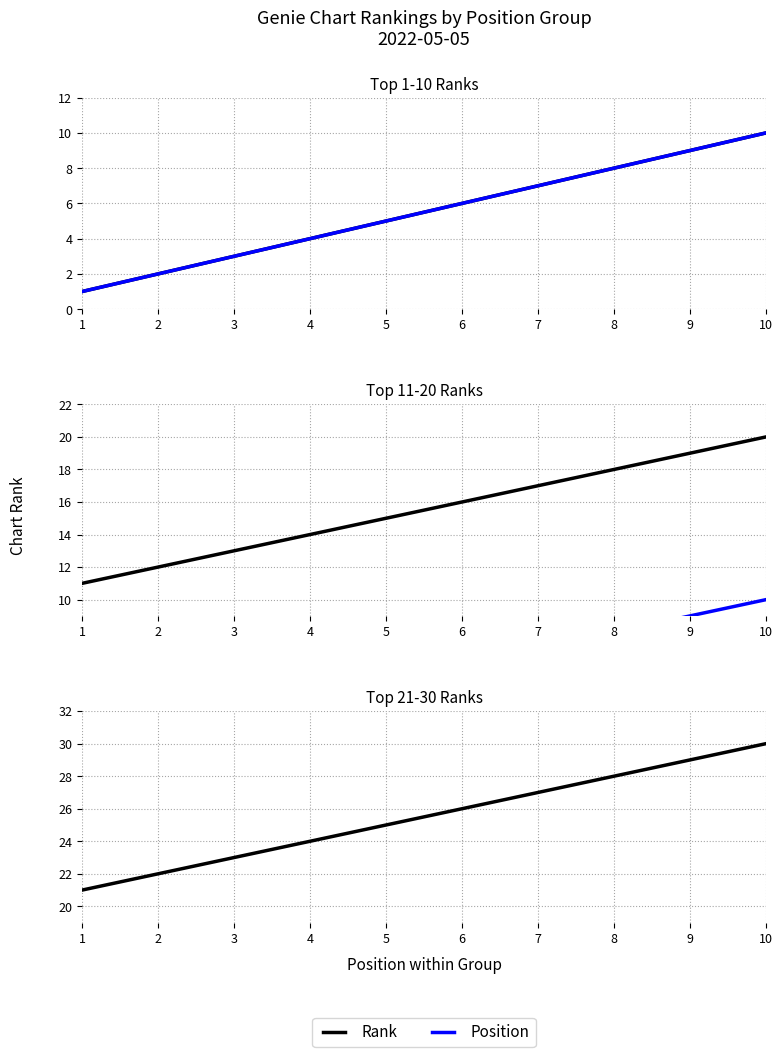

What is the spread (max minus min) of values at 1?

20